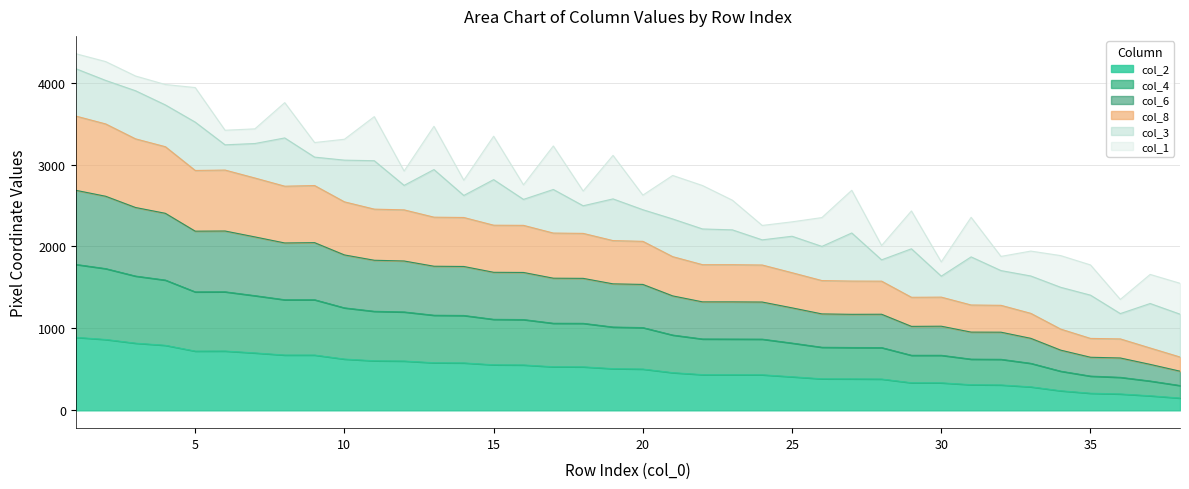

What are all the series names shown in the legend?

col_2, col_4, col_6, col_8, col_3, col_1